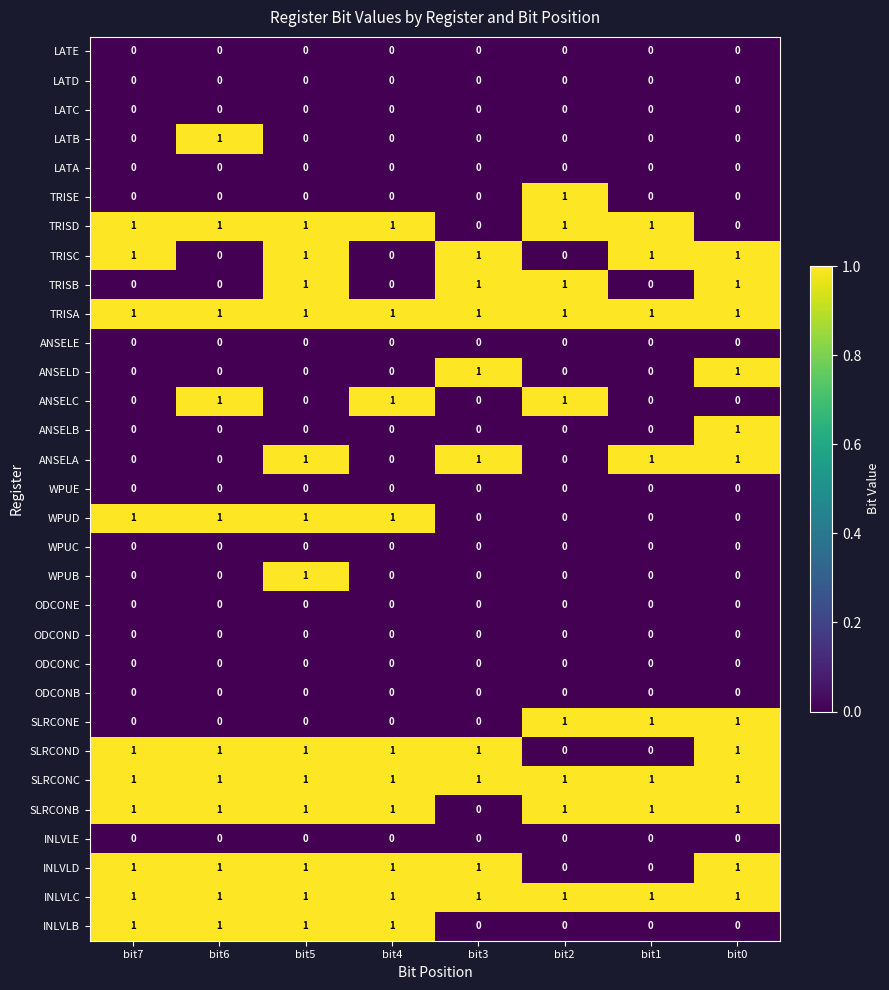

Which series changed the most between bit6 and bit4?

LATB